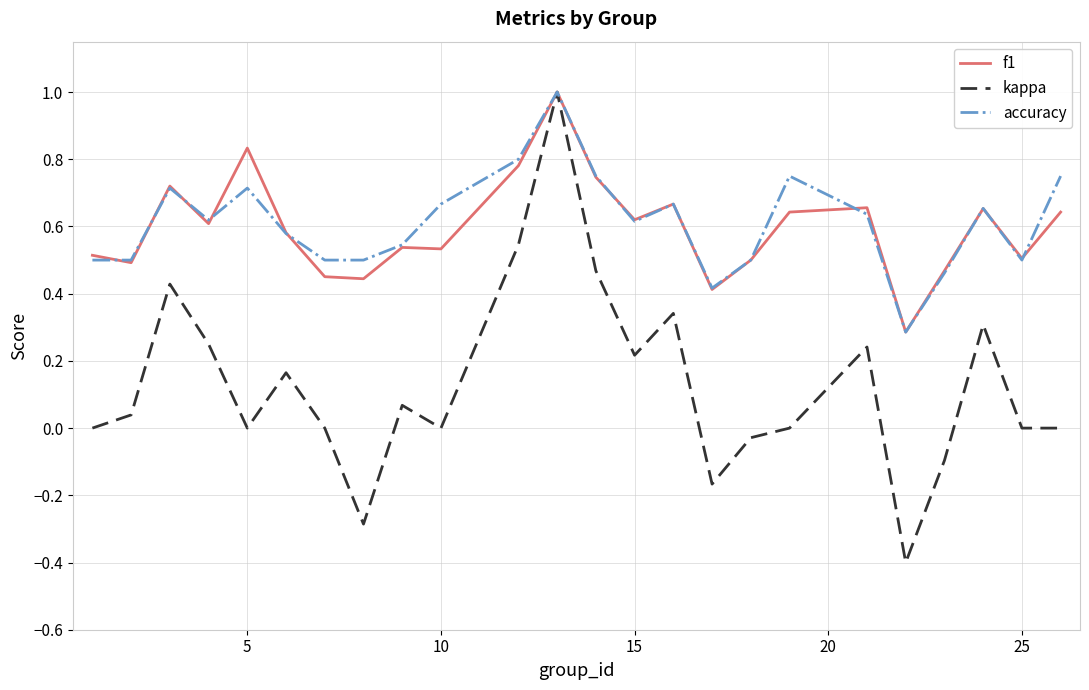

Which series has the widest spread of values?

kappa